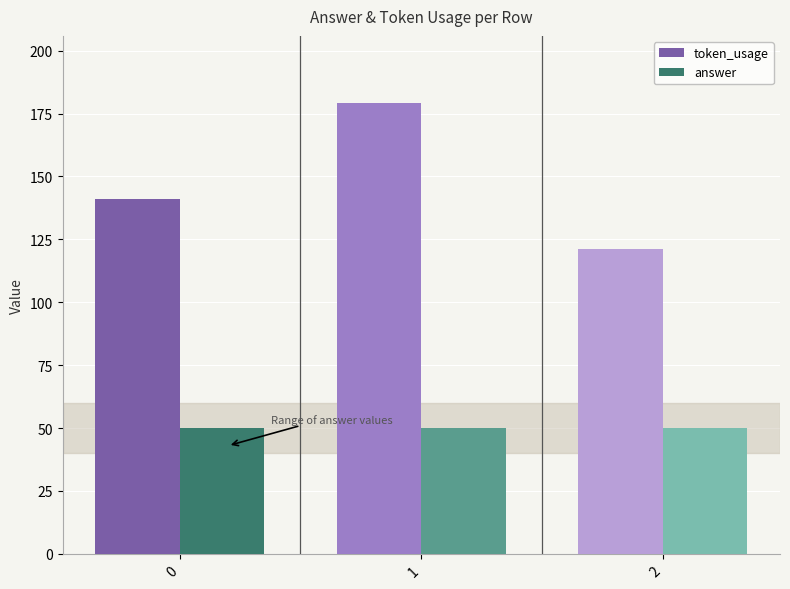

What is the difference between the highest and lowest values at 2?

71